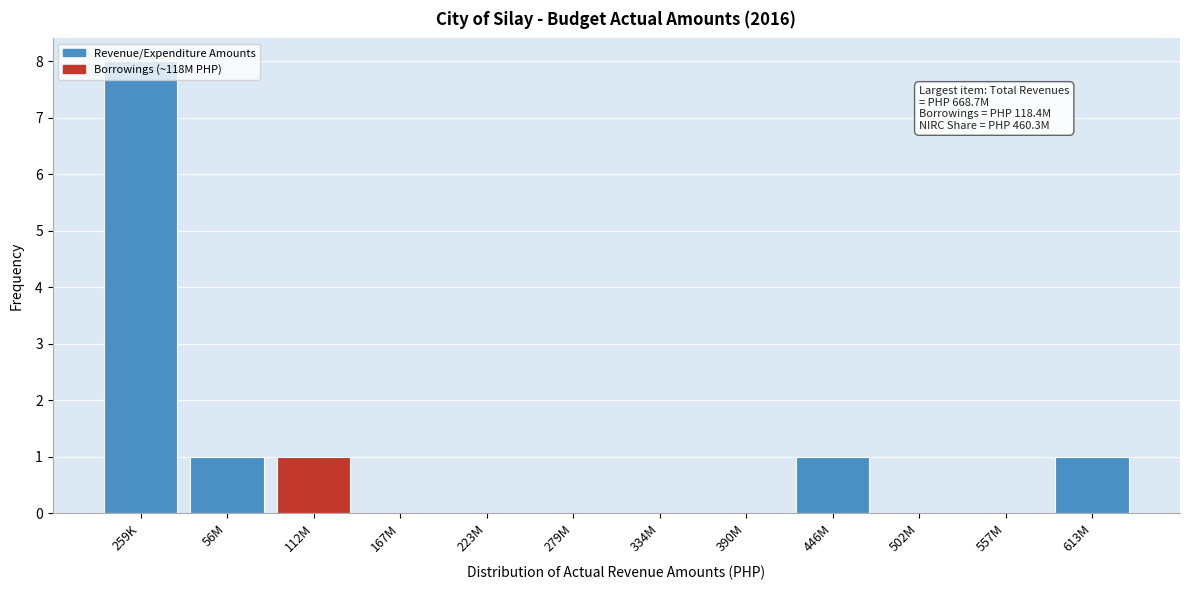

At which category does the chart reach its peak across all series?

259K